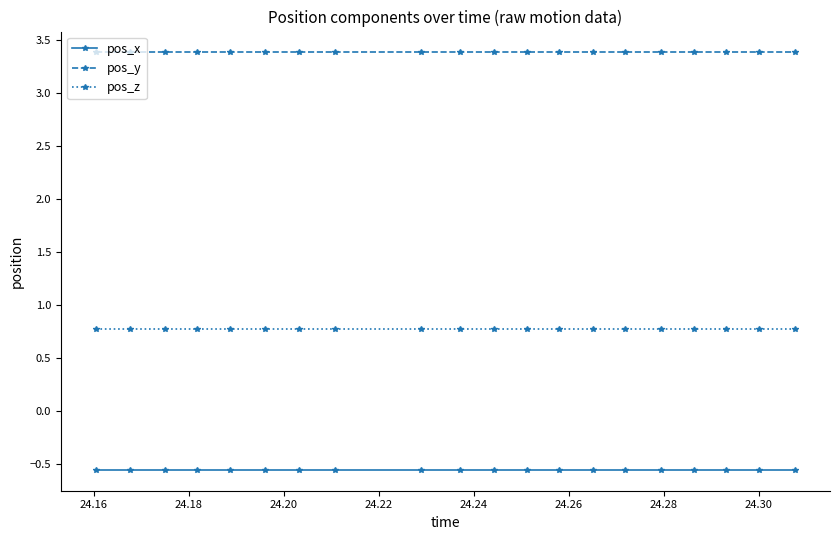

What is the minimum value for pos_z?

0.8